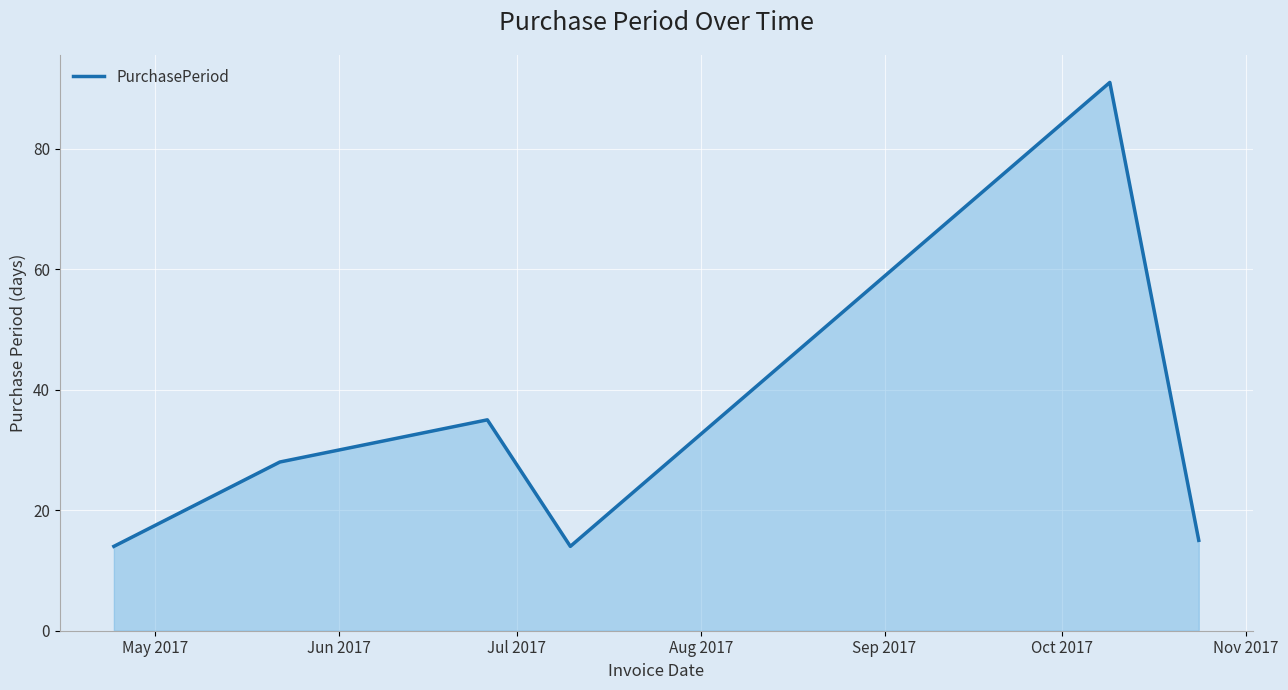

What is the sum of all values?

197